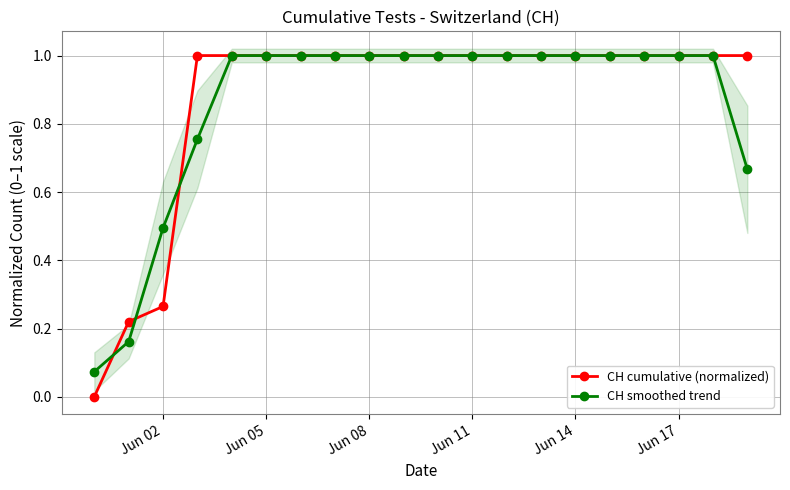

Is it true that CH cumulative (normalized) equals 0.2 at Jun 08?

False